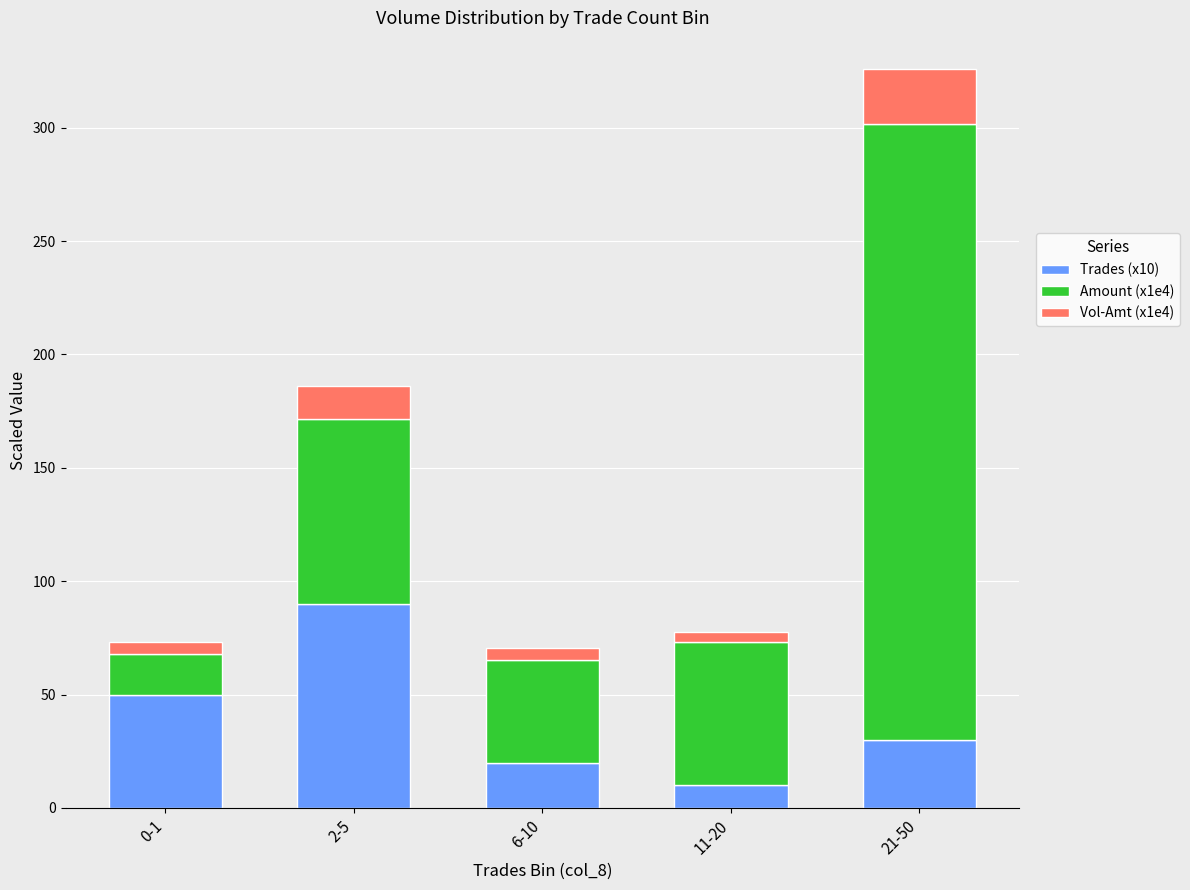

At which category is the sum across all series the highest?

21-50